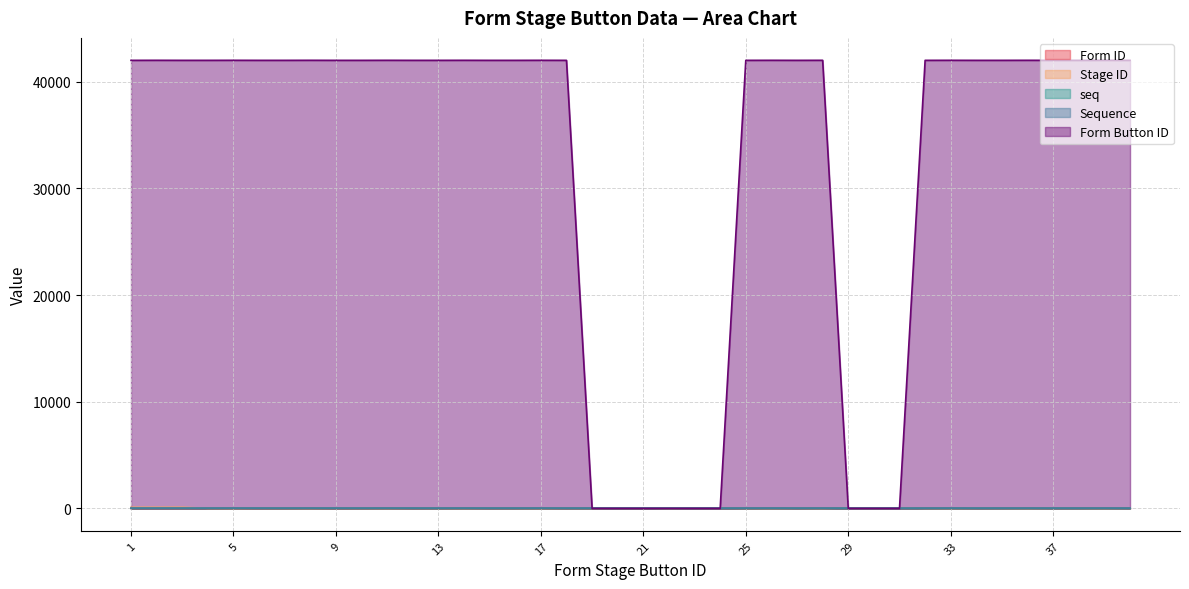

Which series has the widest spread of values?

Form Button ID